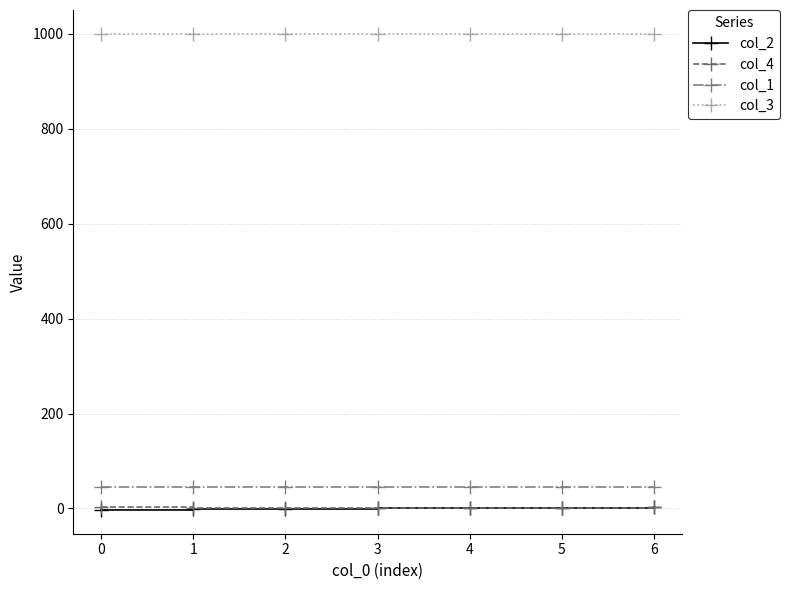

Is the value of col_2 at 4 greater than the value of col_1 at 6?

No